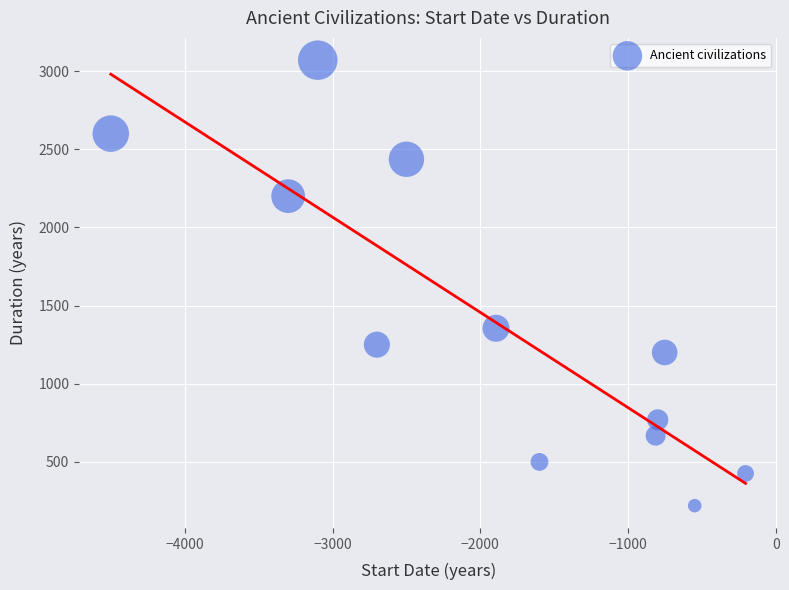

What is the range of Y values (max minus min)?

2850